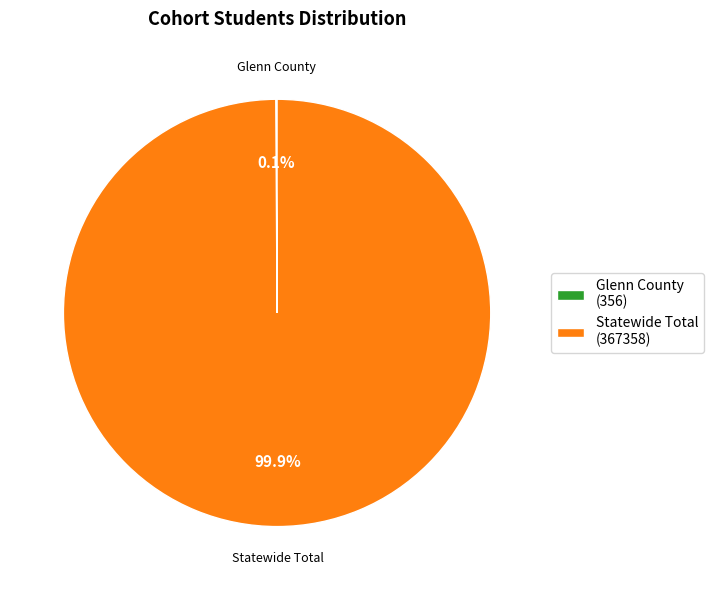

Does Statewide Total account for over 50% of the chart?

Yes